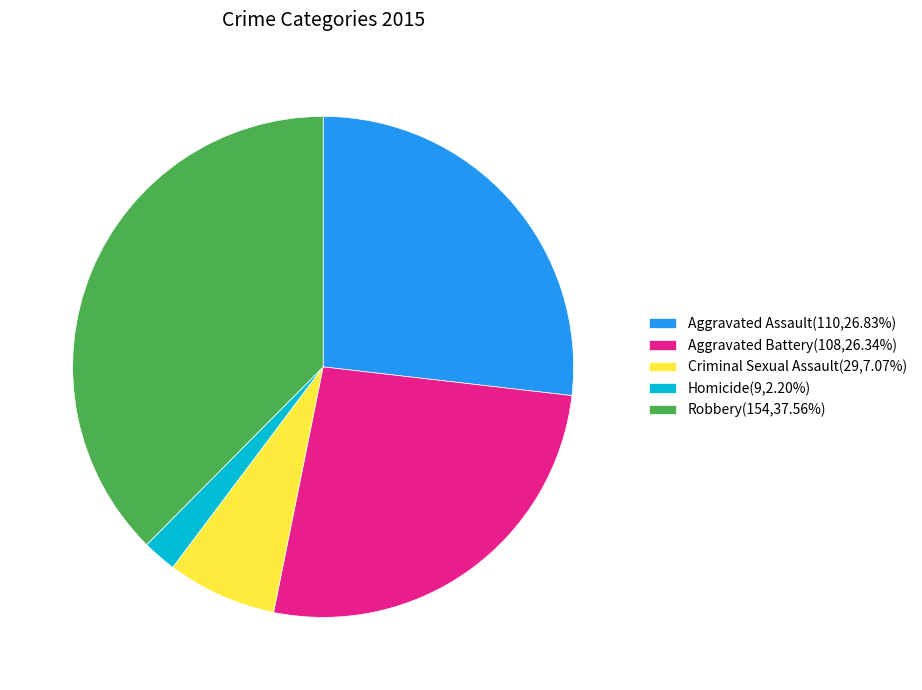

Which category has the smallest portion of the pie?

Homicide